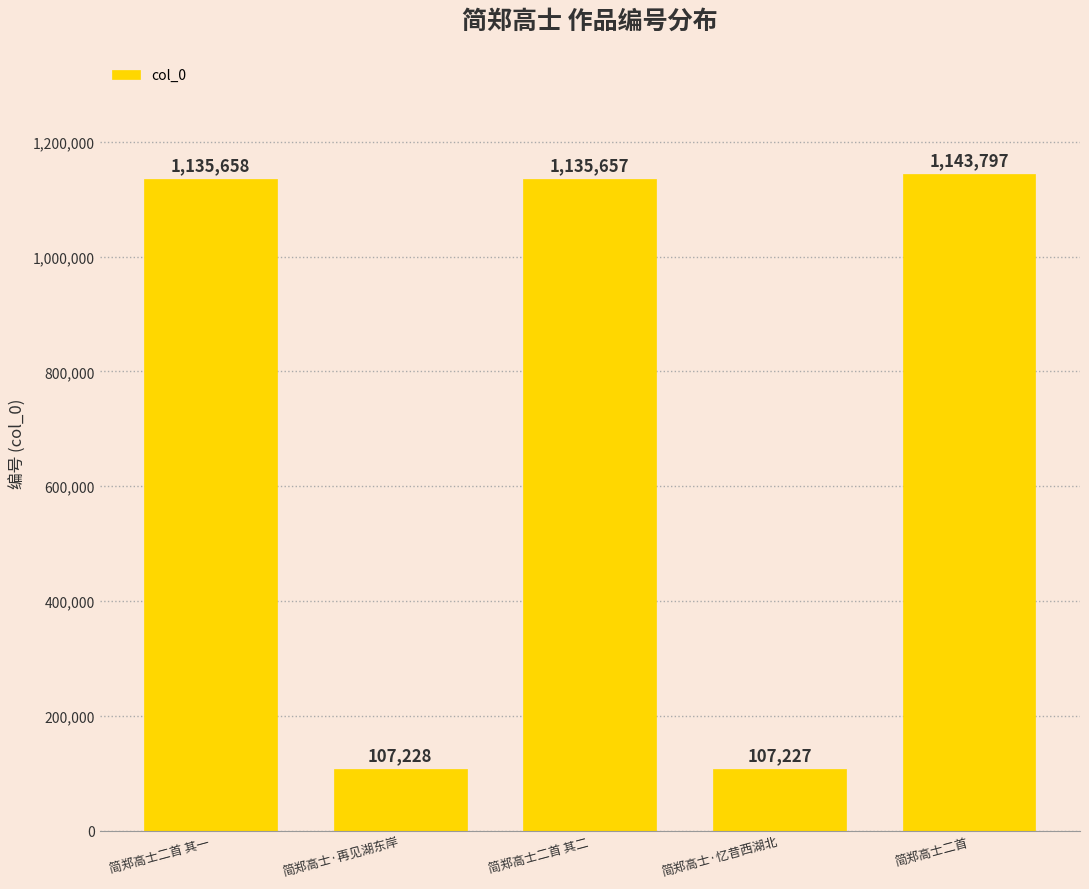

What is the label of the 2nd bar from the left?

简郑高士·再见湖东岸